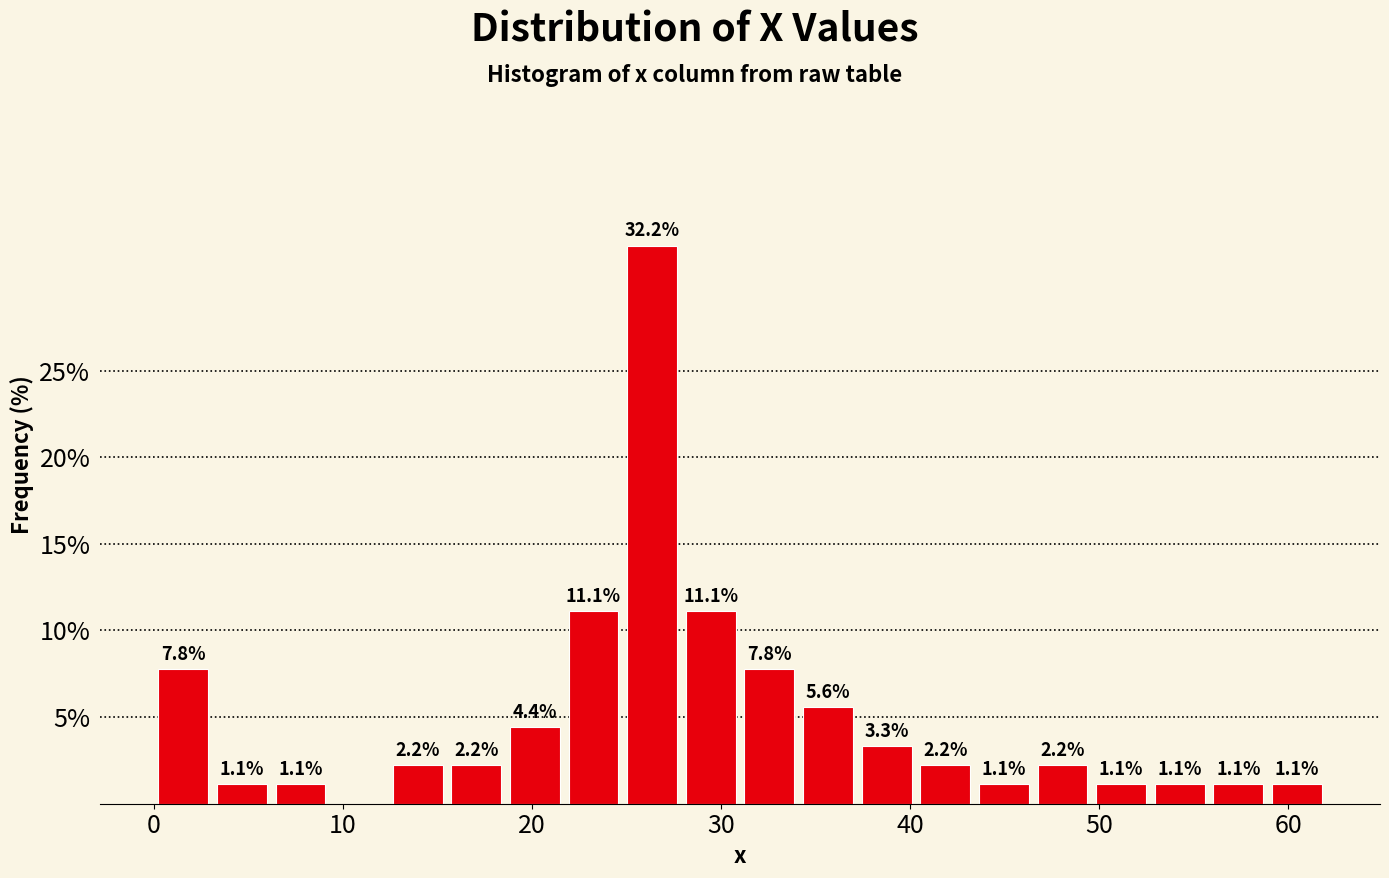

Around what value on the x-axis is the tallest bar? Give the approximate position of its centre, as read against the axis.

26